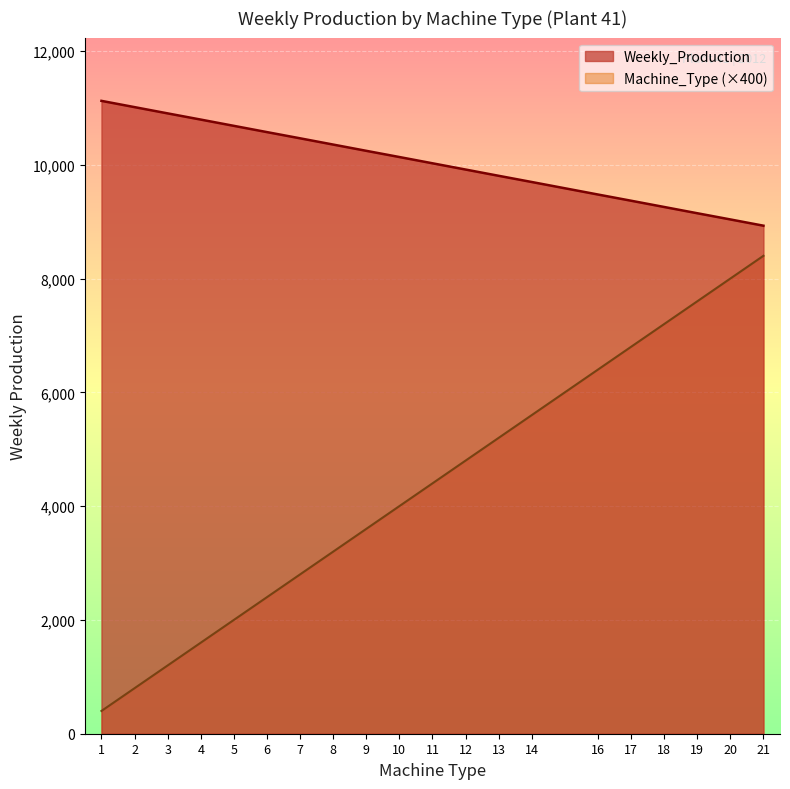

What is the minimum value shown in the chart?

400